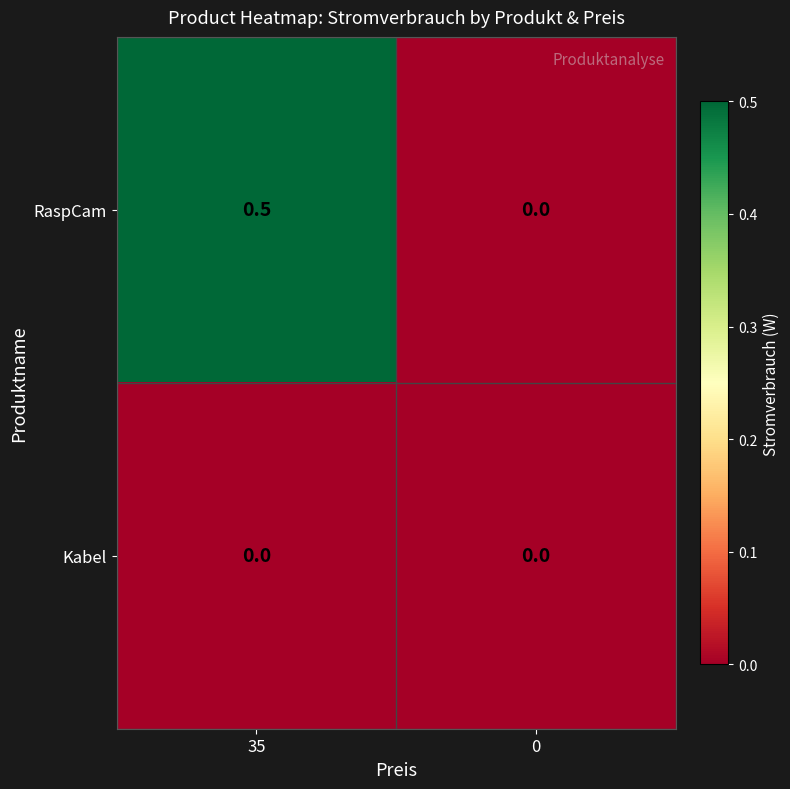

Reading right to left, transcribe all the data shown in this chart.

RaspCam: 0.0	0.5
Kabel: 0.0	0.0